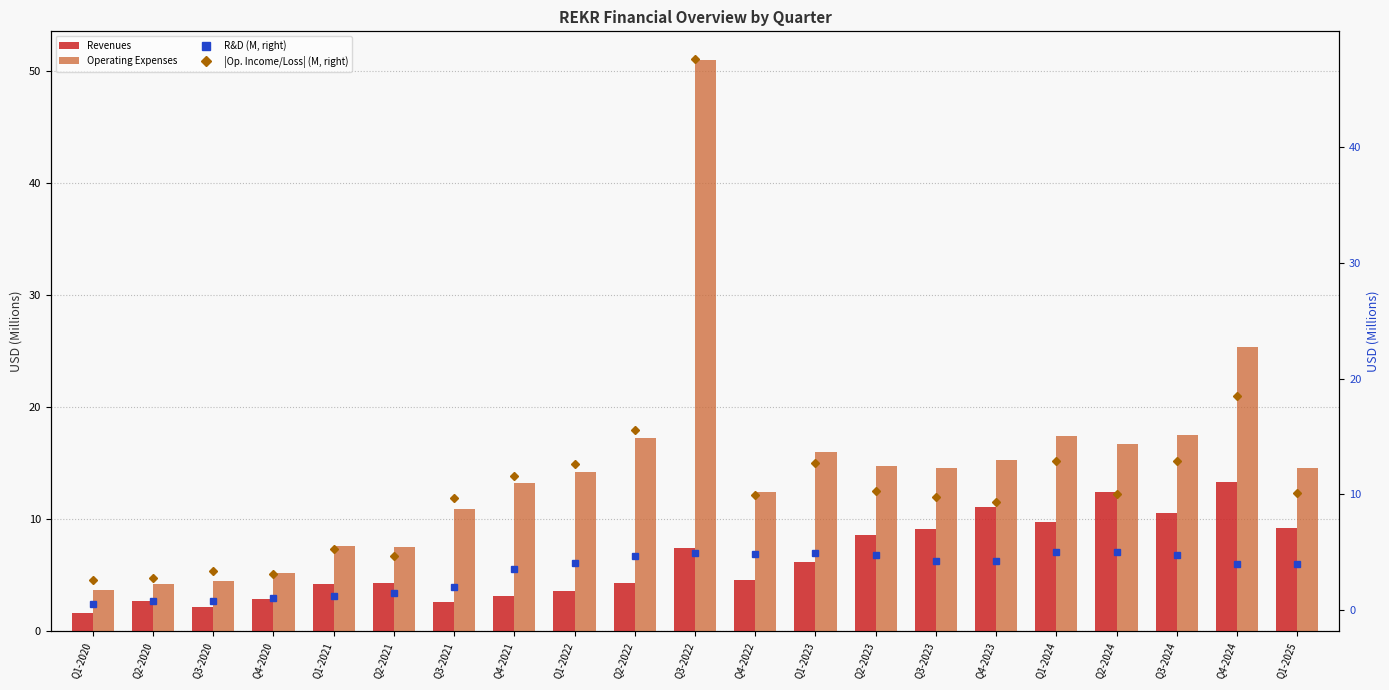

Rank the series at Q4-2021 from highest to lowest value.

Operating Expenses, |Op. Income/Loss| (M, right), R&D (M, right), Revenues